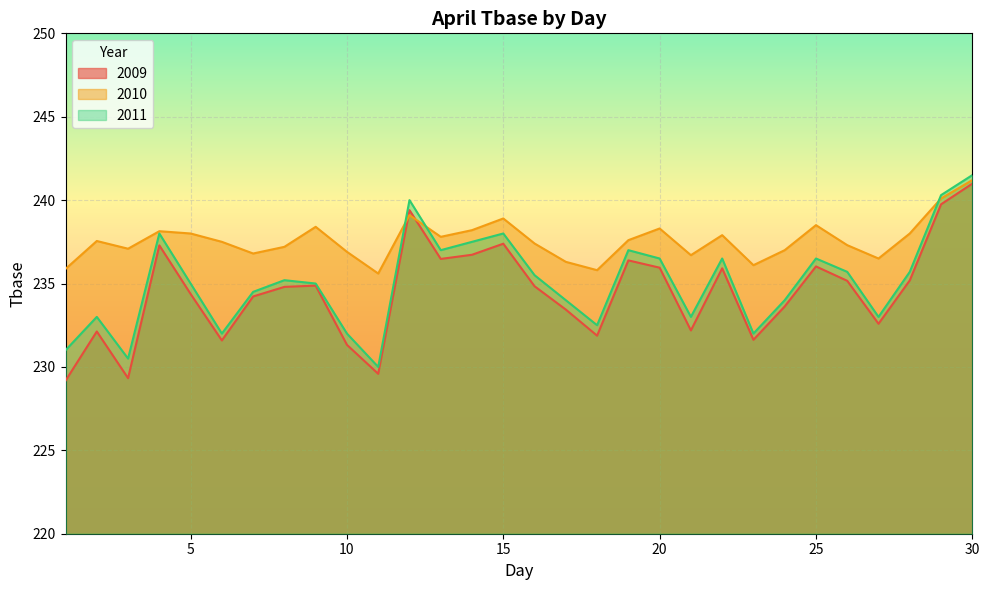

How many interior local peaks does the 2009 series have?

8